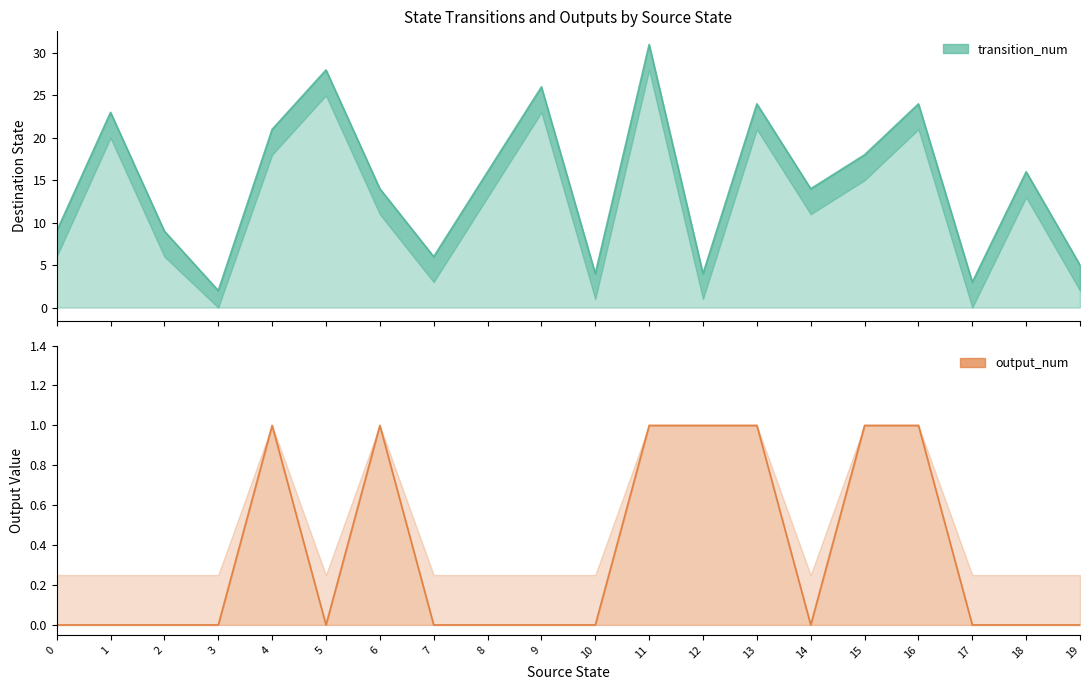

Is the value of transition_num at 10 greater than the value of output_num at 9?

Yes